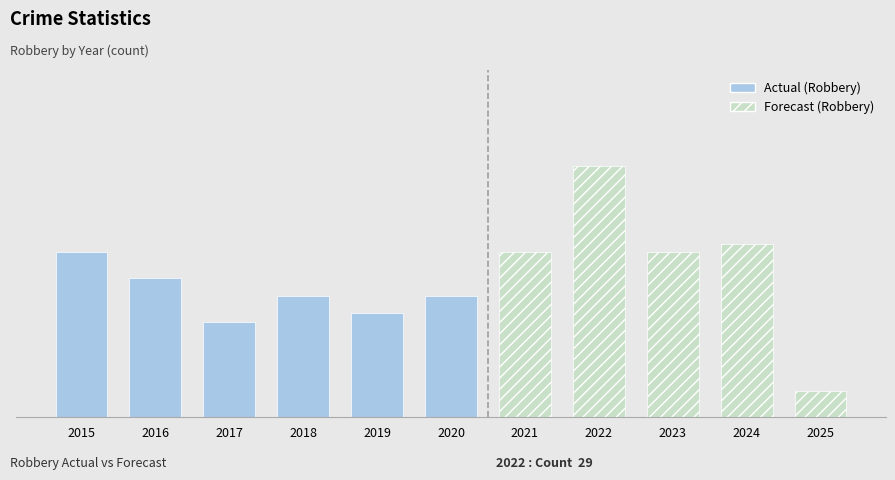

Does the chart contain stacked bars?

No